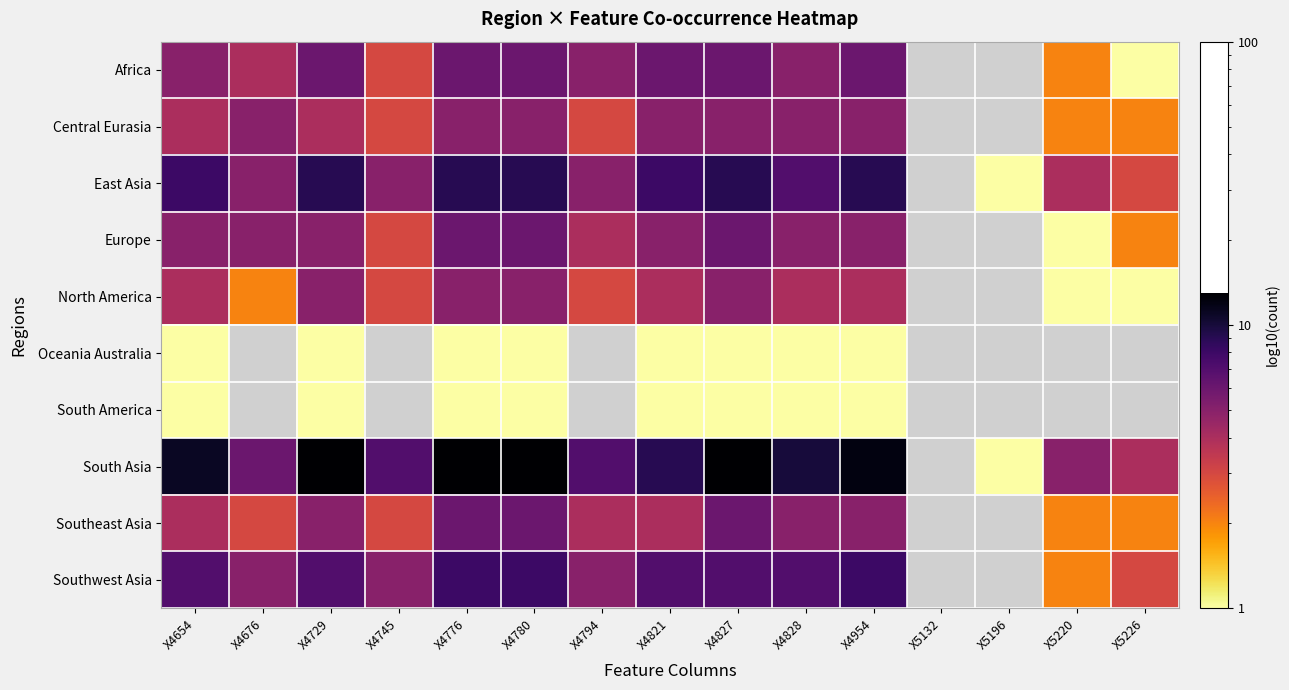

Which category has the highest value in the South Asia series?

X4729